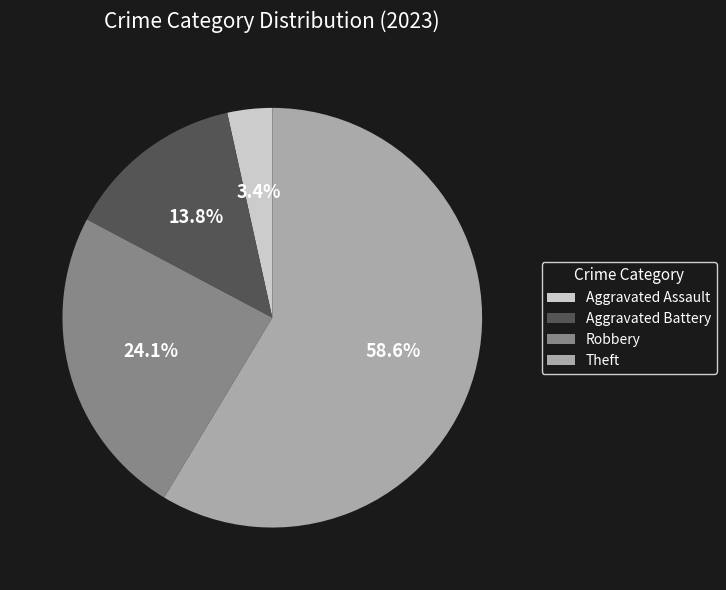

What percentage is NOT represented by Aggravated Battery?

86.2%